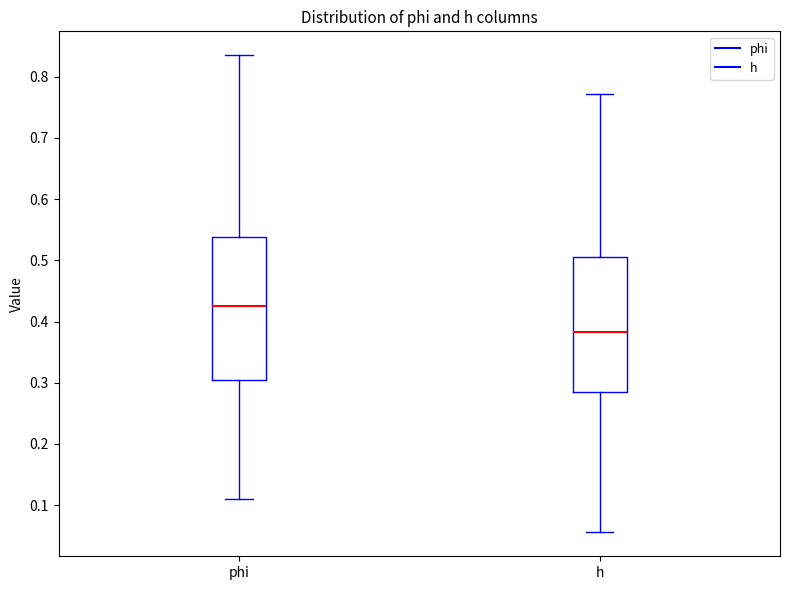

Comparing the boxes themselves (not the whiskers), which one is the tallest?

phi